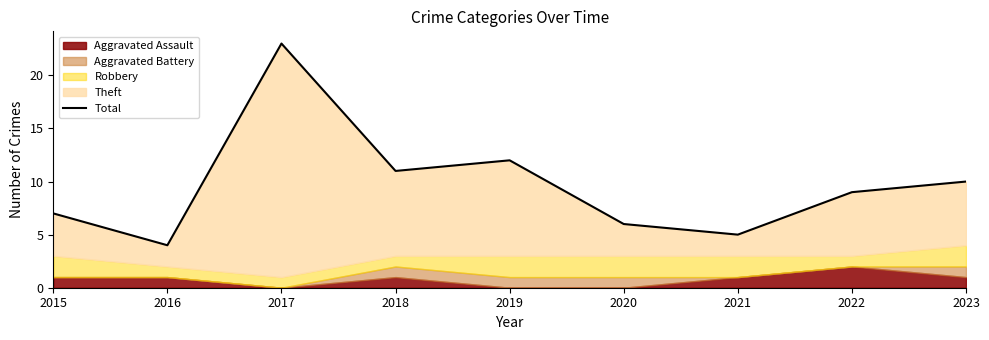

Which category has the lowest value across all series?

2016